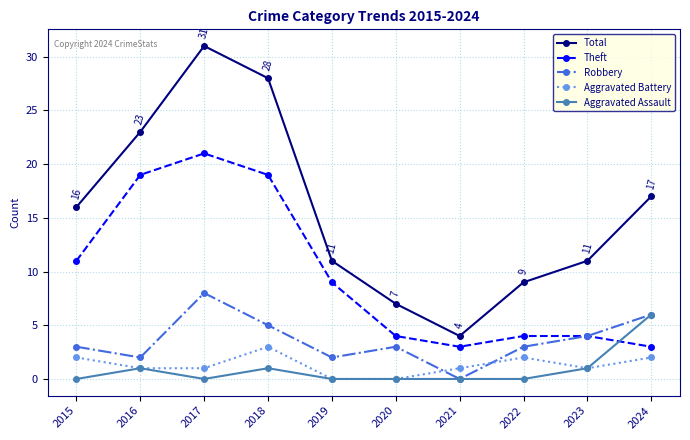

What value does the Robbery series have at 2020?

3